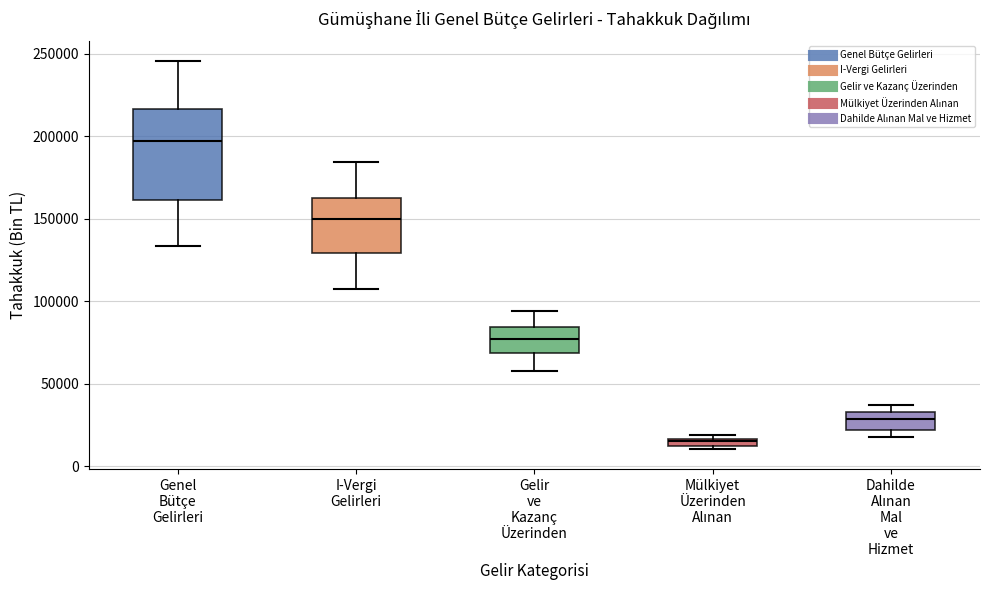

Which box has the lowest median line?

Mülkiyet Üzerinden Alınan